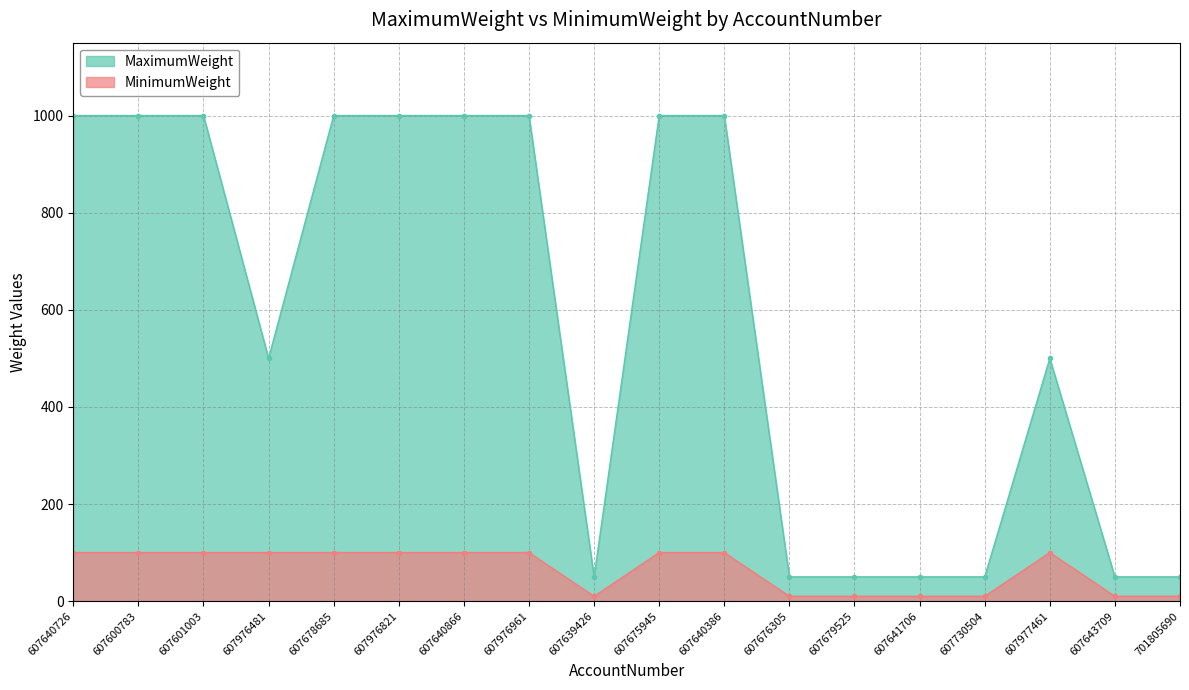

At which category is the sum across all series the highest?

607640726